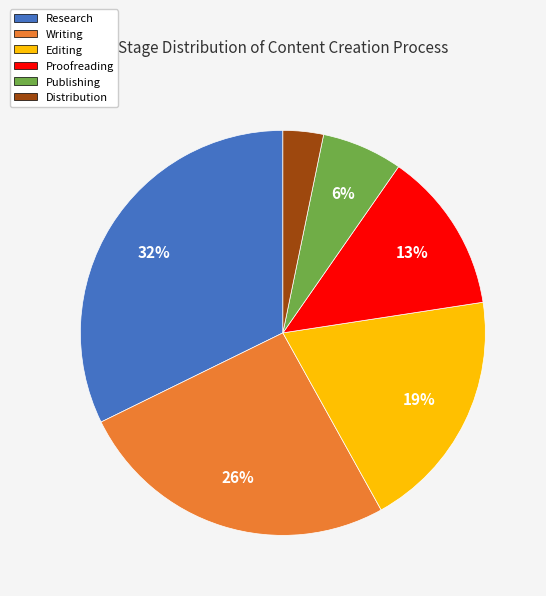

To the nearest percent, what is the difference between the Publishing and Distribution slice percentages?

3%